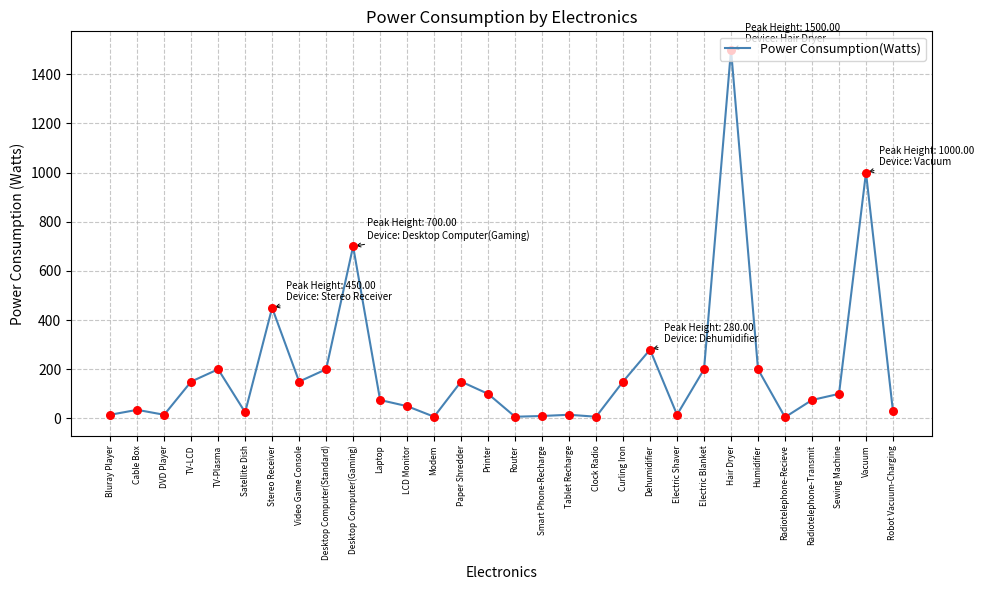

Which has a higher value, Dehumidifier or Hair Dryer?

Hair Dryer